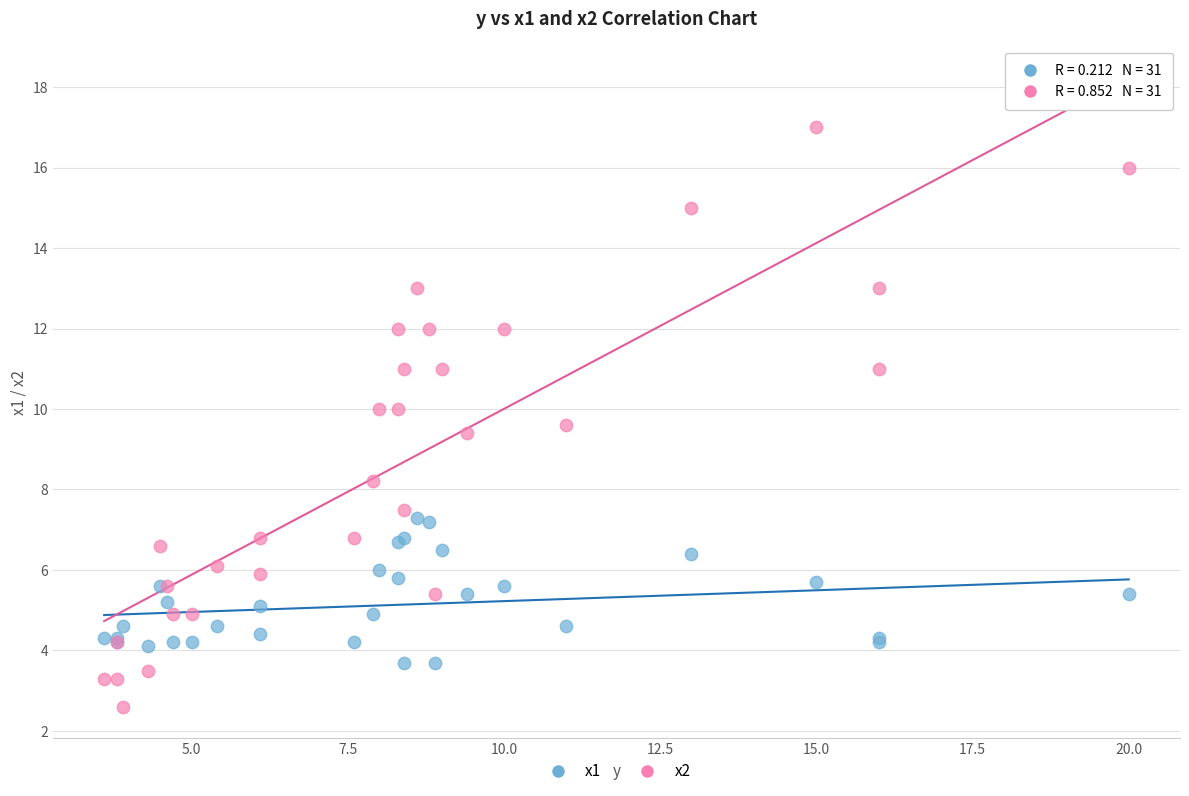

What is the X range (max minus min) for the scatter plot?

16.4